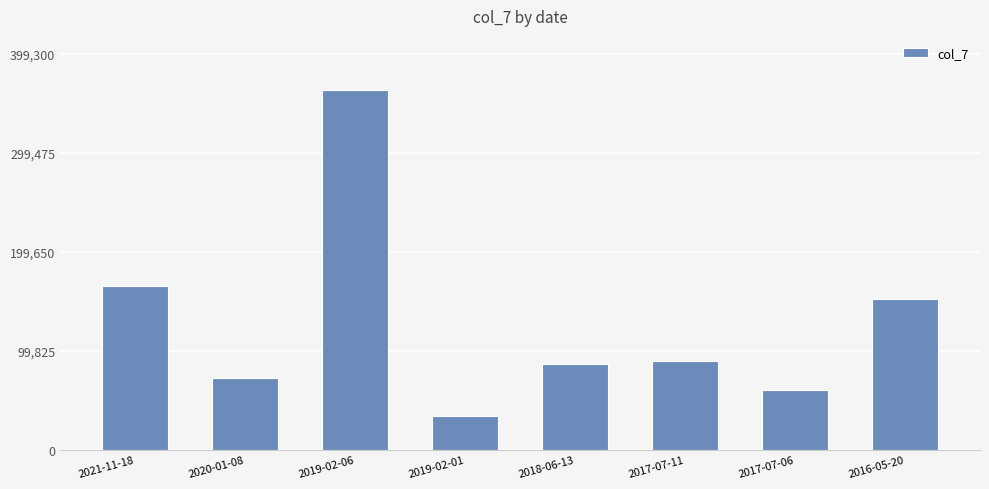

True or false: the data shows 34000 at 2019-02-01.

True